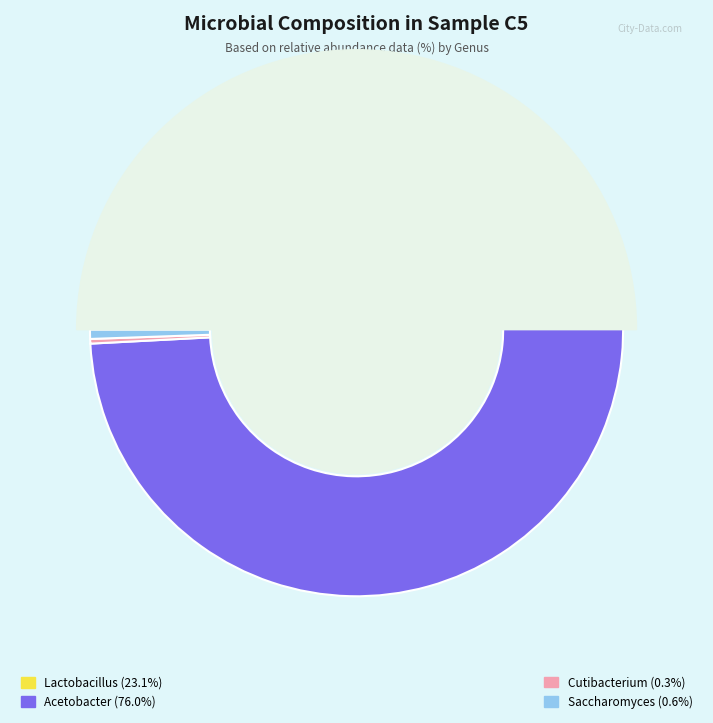

Which has a higher value, Saccharomyces or Cutibacterium?

Saccharomyces